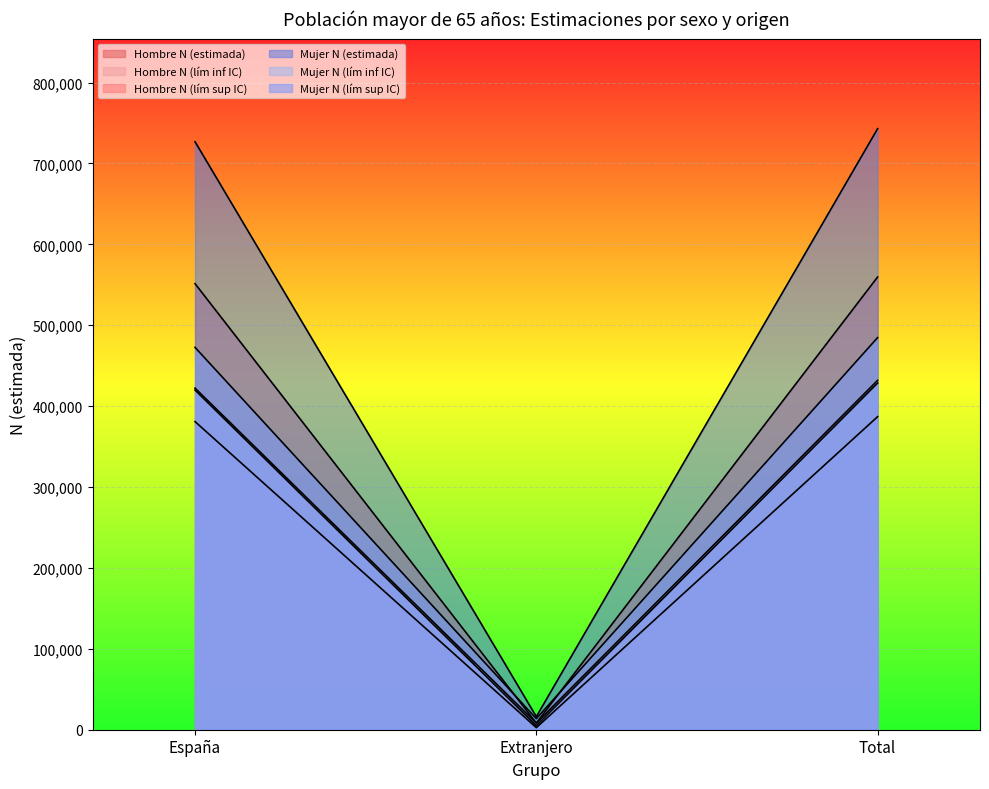

Does the chart display data point markers on the line(s)?

No